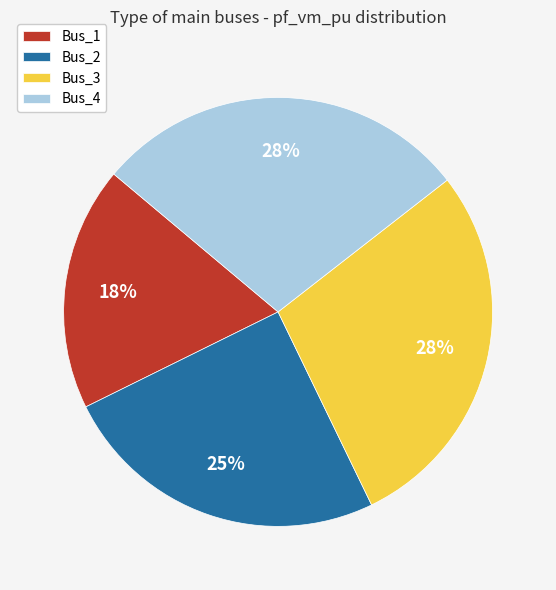

Does Bus_1 represent more than half of the total?

No